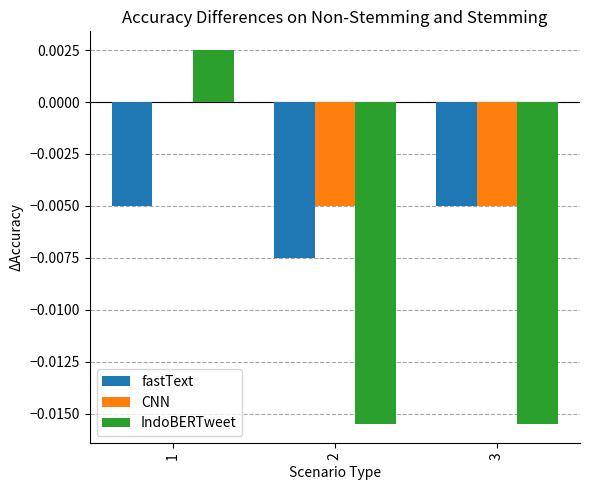

Count the number of categories in the chart.

3